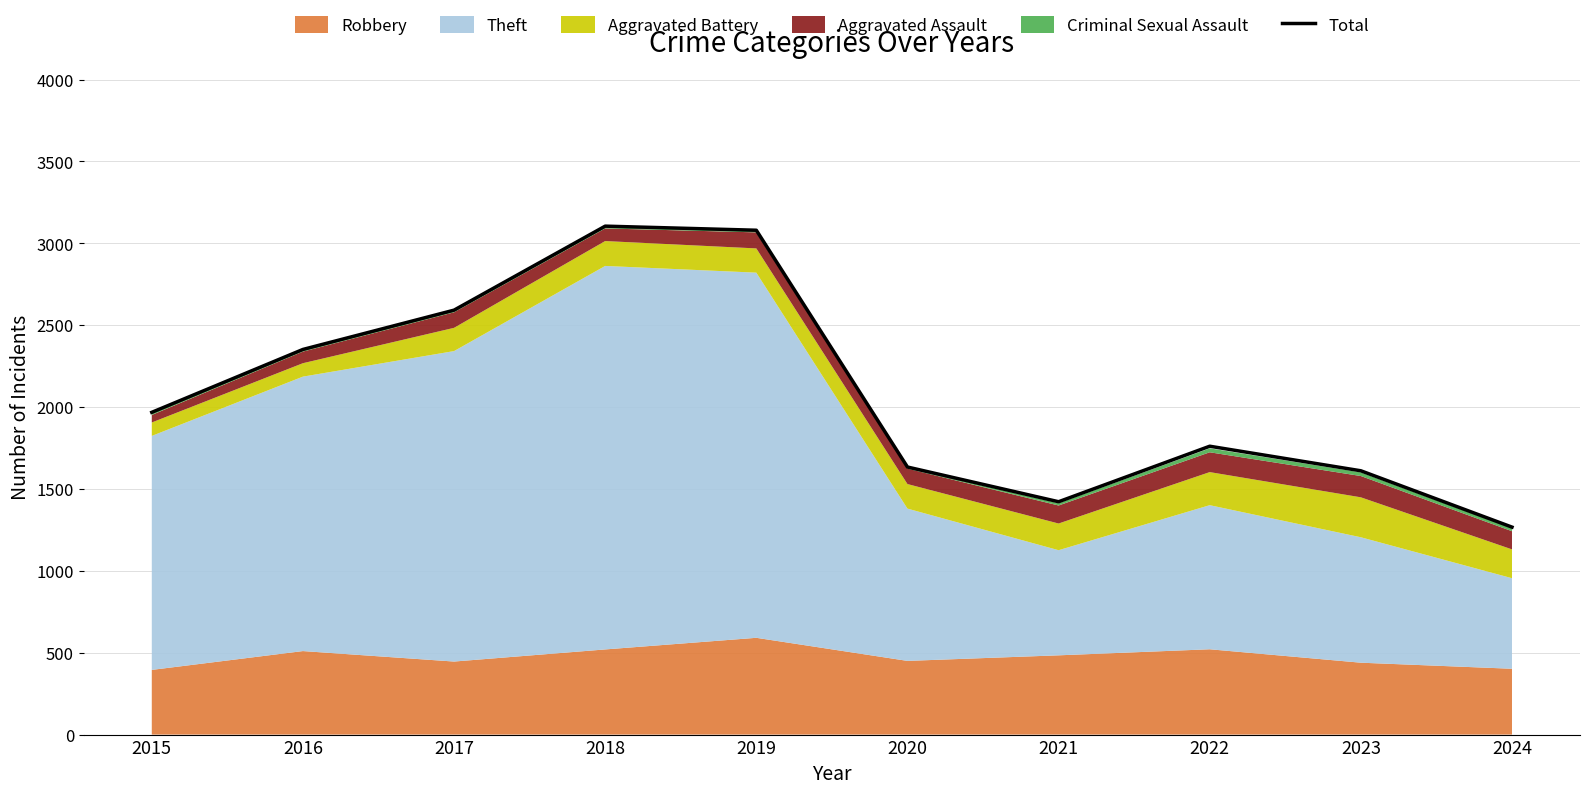

The Total series shows 1634 at 2020. True or false?

True